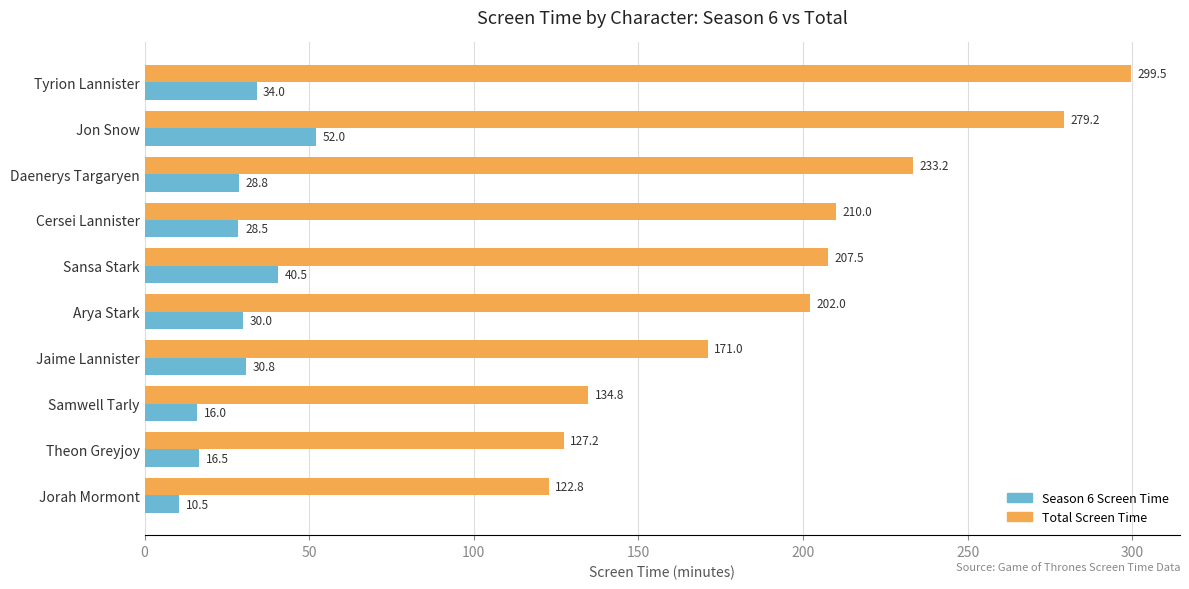

What is the difference between the maximum and minimum values in the Season 6 Screen Time series?

41.5